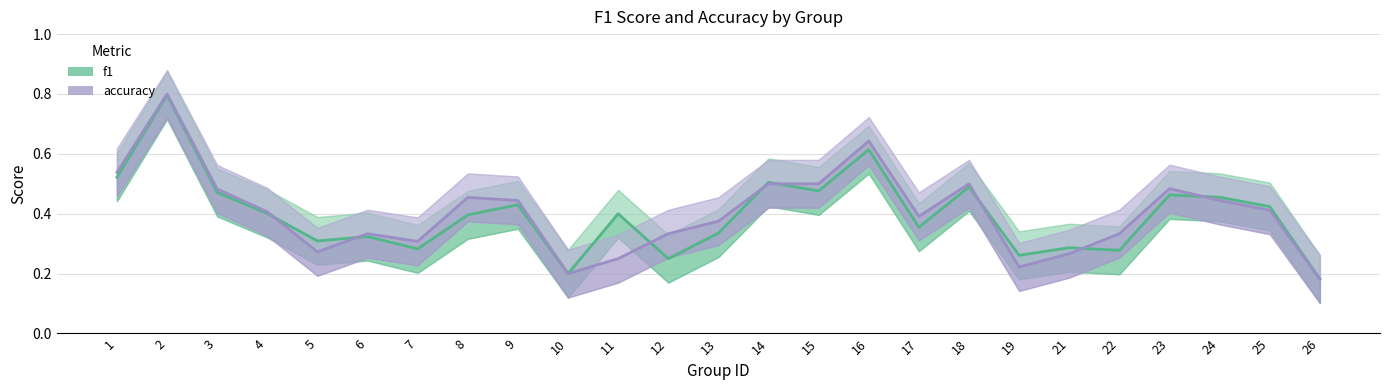

What is the smallest value displayed?

0.2